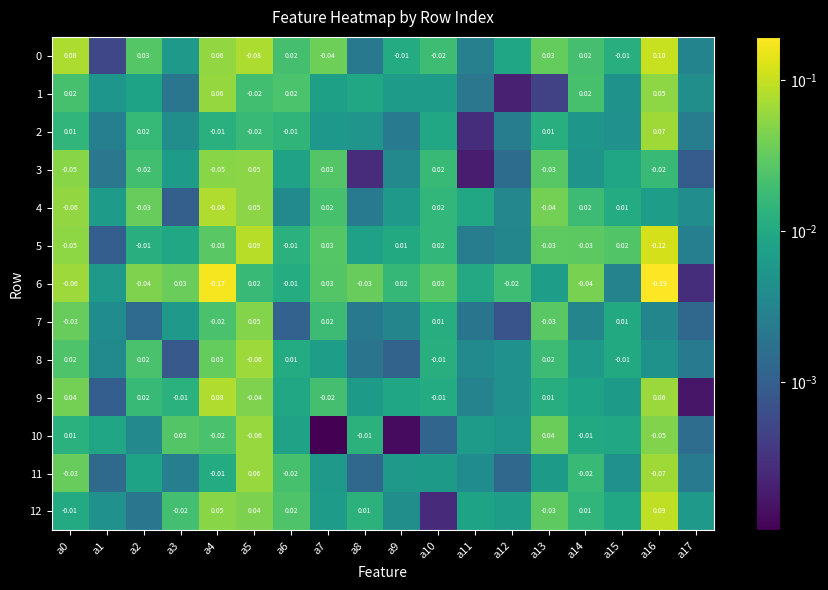

Is the value of 0 at a0 greater than the value of 1 at a14?

Yes